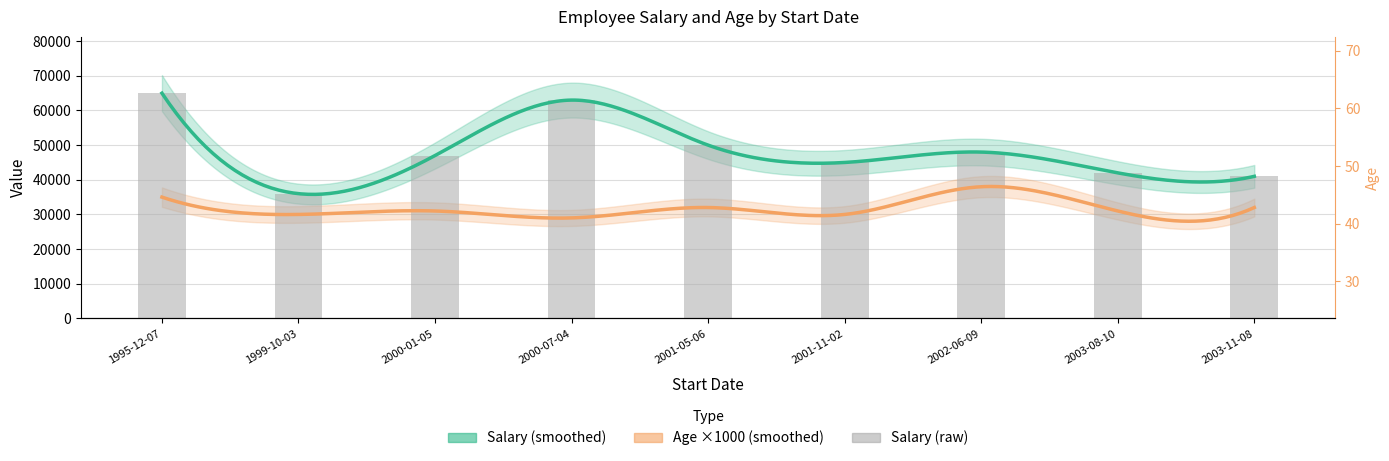

Reading left to right, list all the values displayed in this chart.

1995-12-07=65000	1999-10-03=36000	2000-01-05=47000	2000-07-04=63000	2001-05-06=50000	2001-11-02=45000	2002-06-09=48000	2003-08-10=42000	2003-11-08=41000